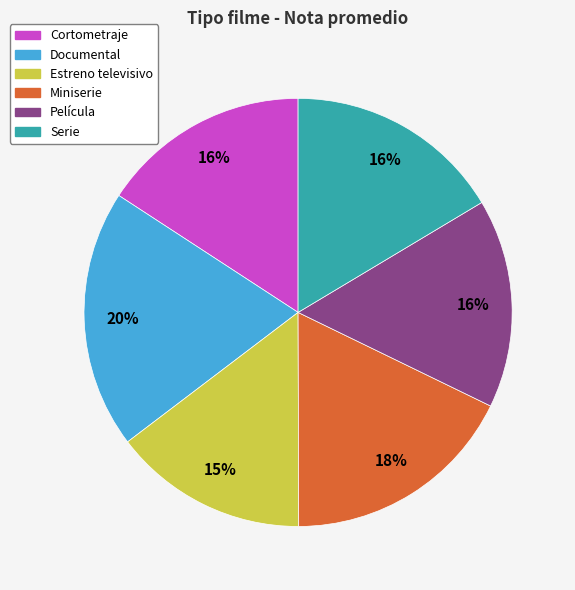

True or false: Documental accounts for 6% of the total.

False